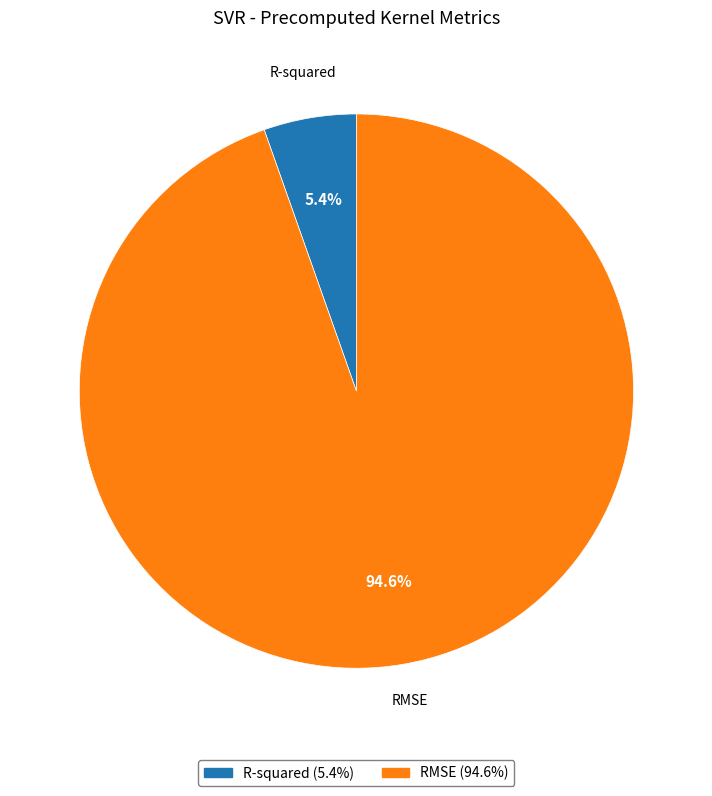

Combined, what portion of the pie is RMSE and R-squared?

100.0%